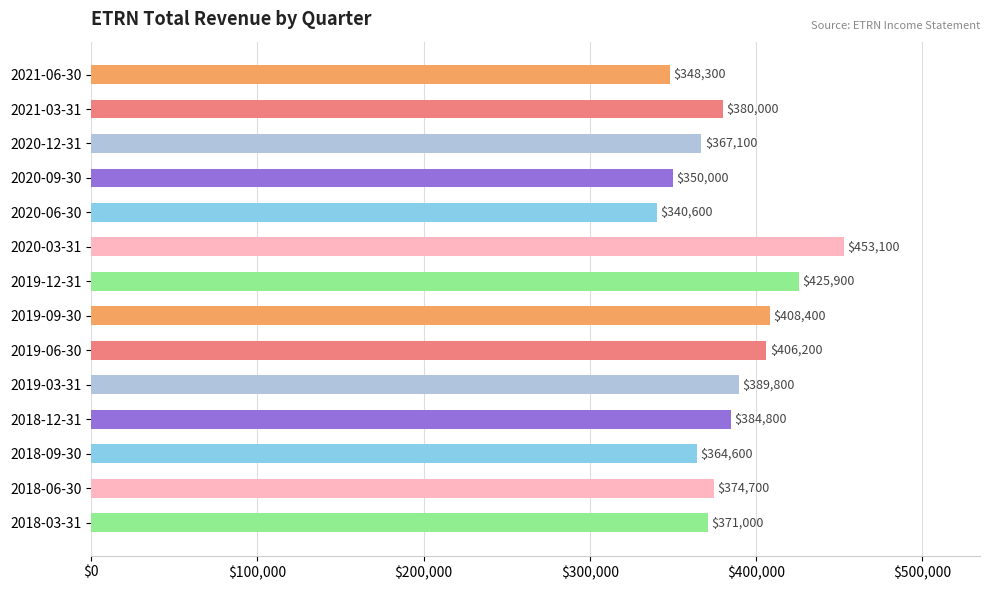

Reading top to bottom, what are all the values shown in this chart?

348300	380000	367100	350000	340600	453100	425900	408400	406200	389800	384800	364600	374700	371000